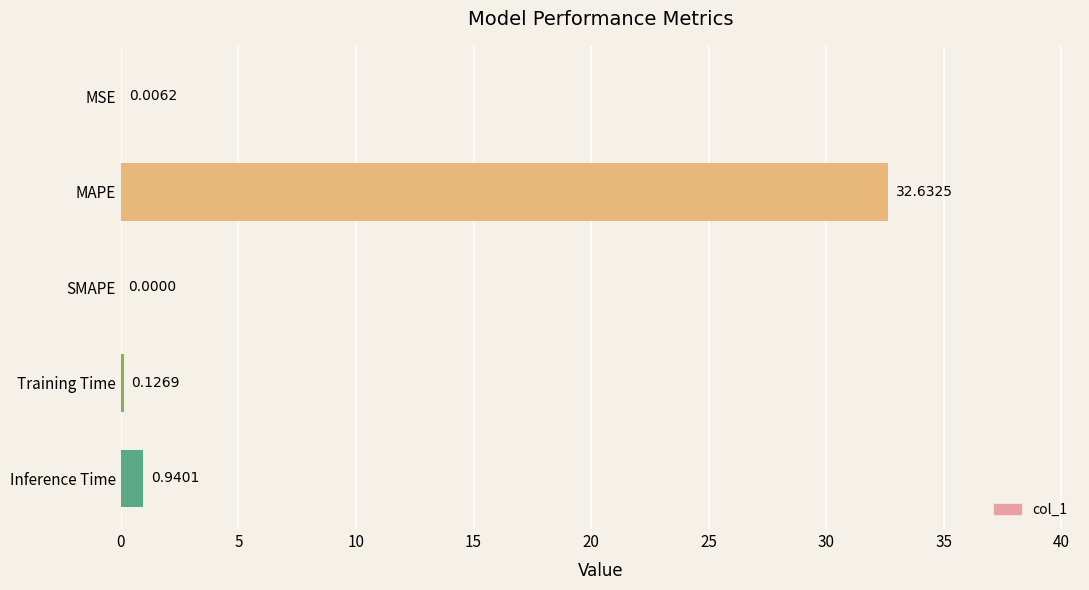

How many values are above zero?

4